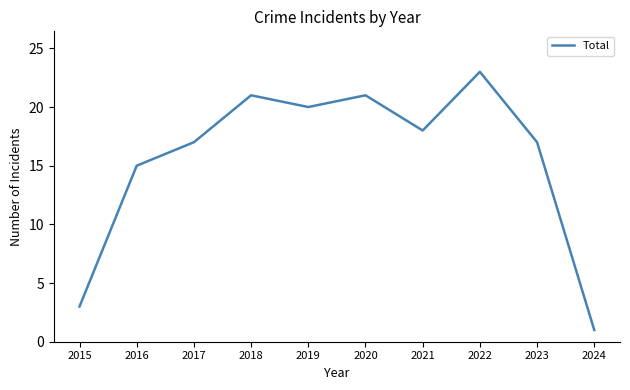

The value at 2015 is 1. True or false?

False